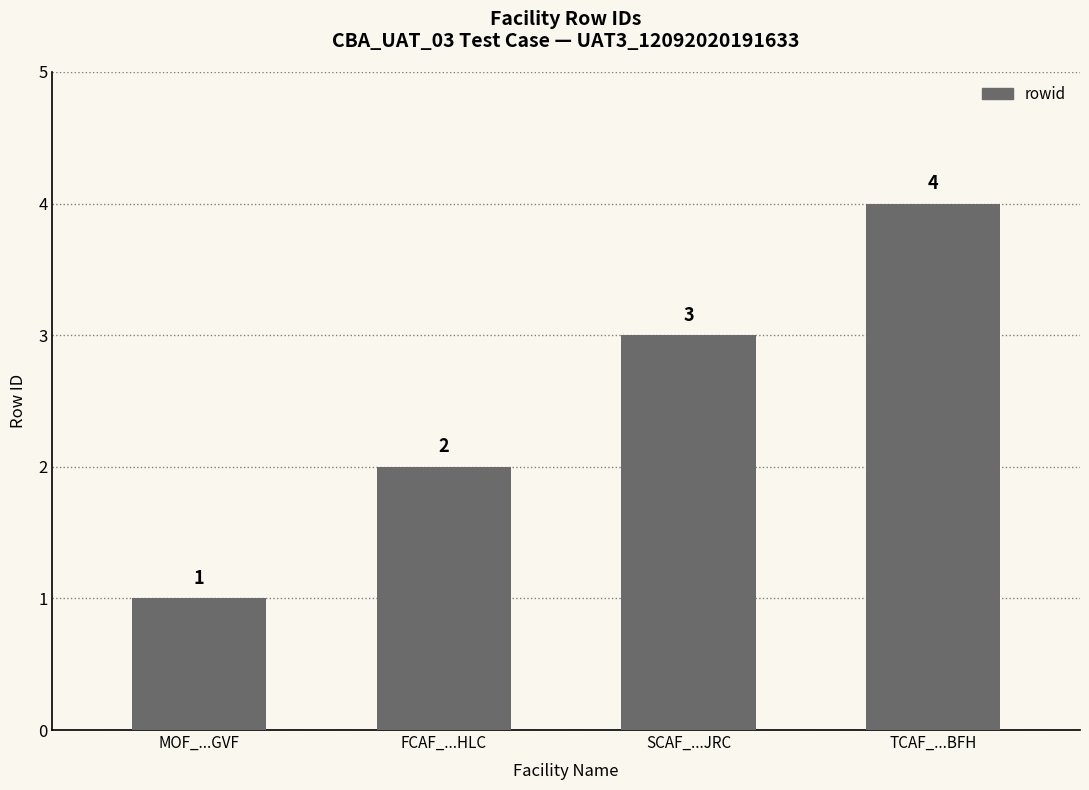

Where is the data nearest to the value 2?

FCAF_...HLC